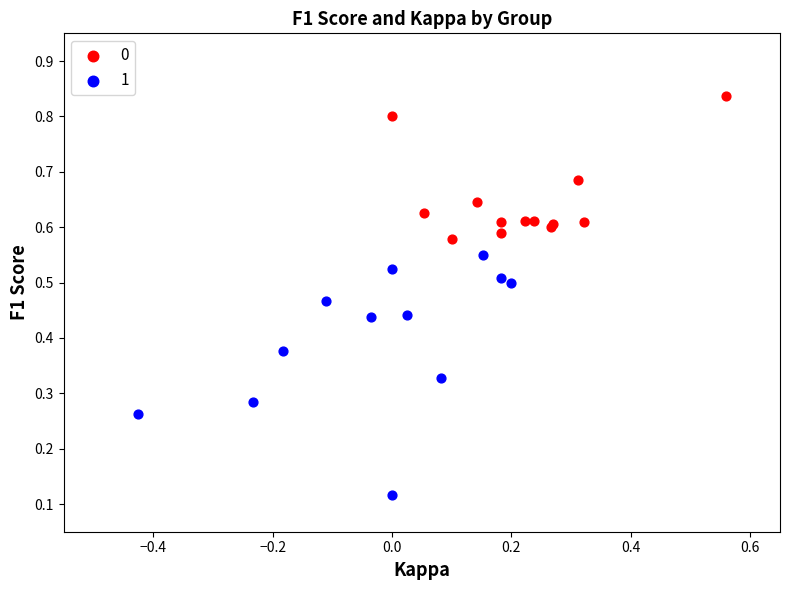

Which series reaches the maximum Y coordinate?

0